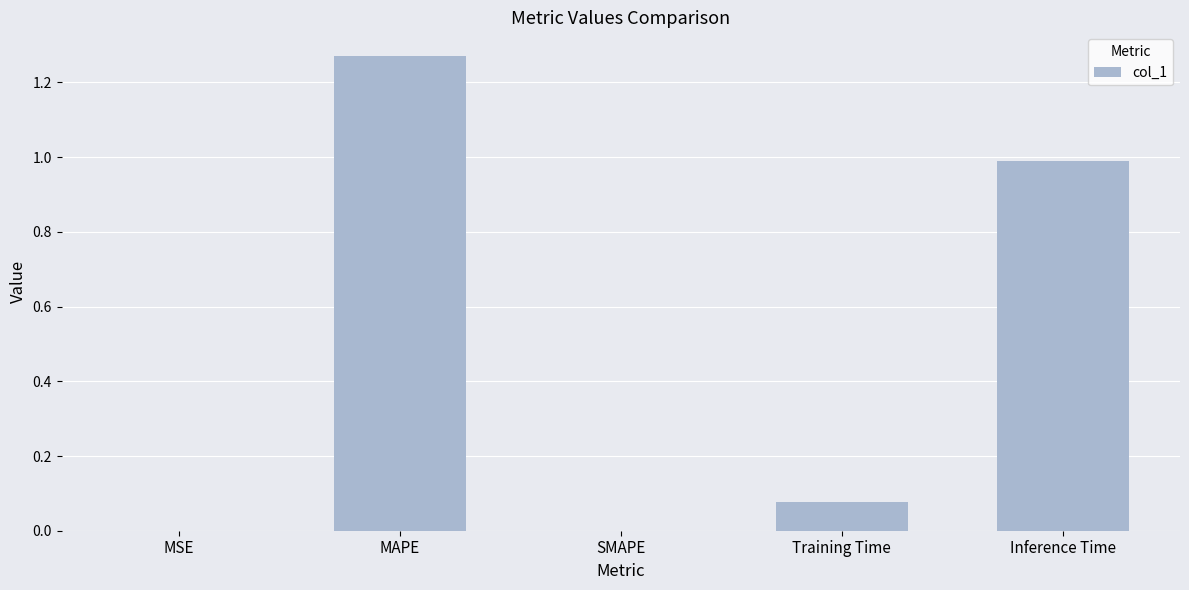

Which label corresponds to the largest value in the chart?

MAPE